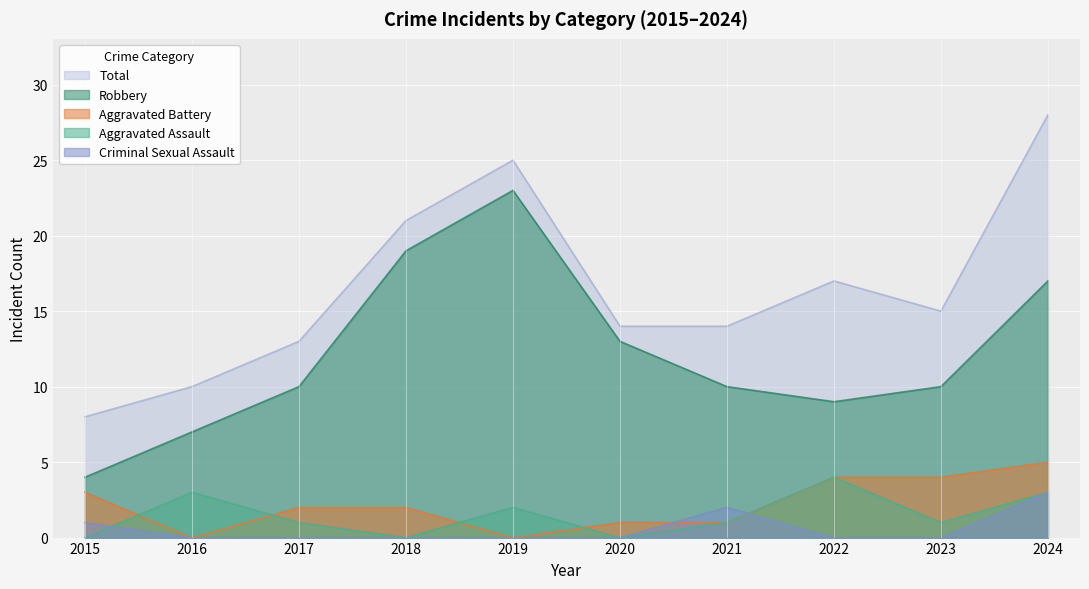

What are all the series names shown in the legend?

Total, Robbery, Aggravated Battery, Aggravated Assault, Criminal Sexual Assault